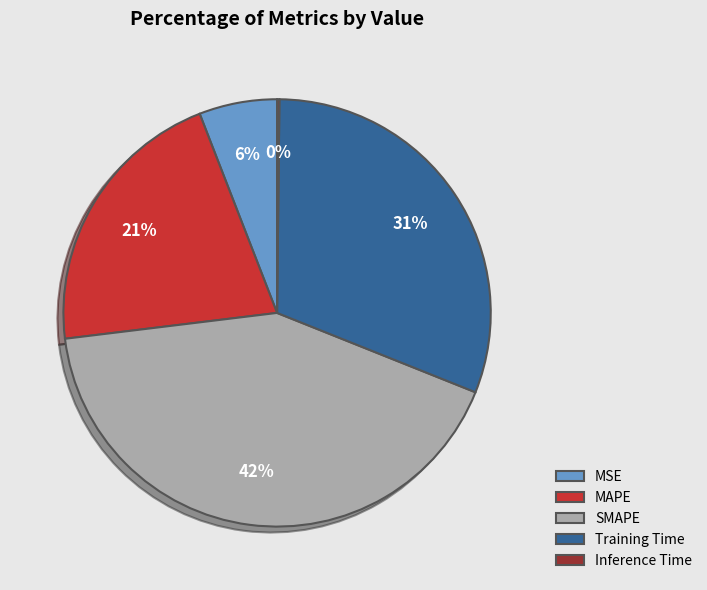

Does any single category account for the majority?

No